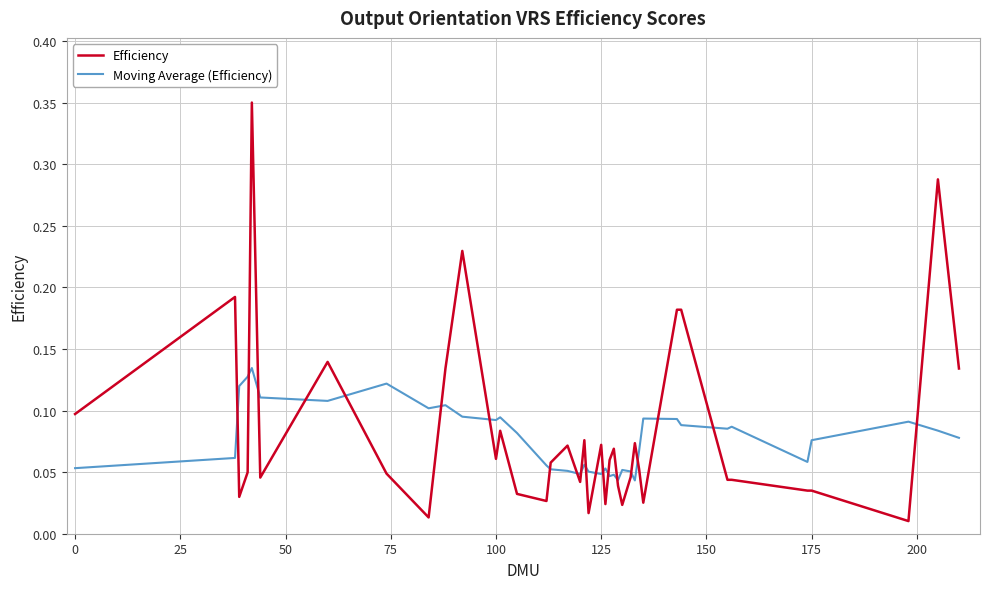

In Moving Average (Efficiency), how many points are lower than both neighbors (excluding endpoints)?

10